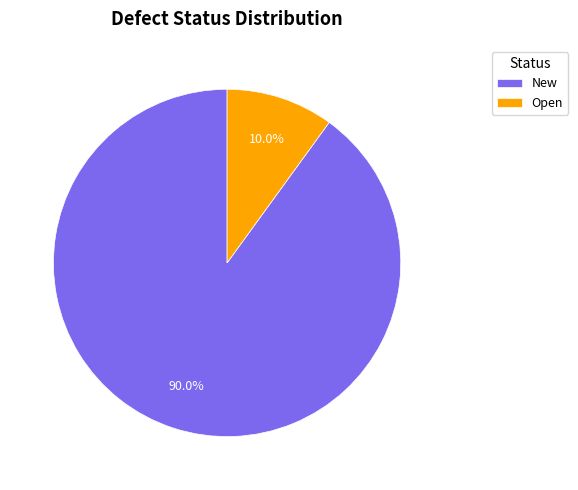

The Open slice represents 4% of the pie. True or false?

False